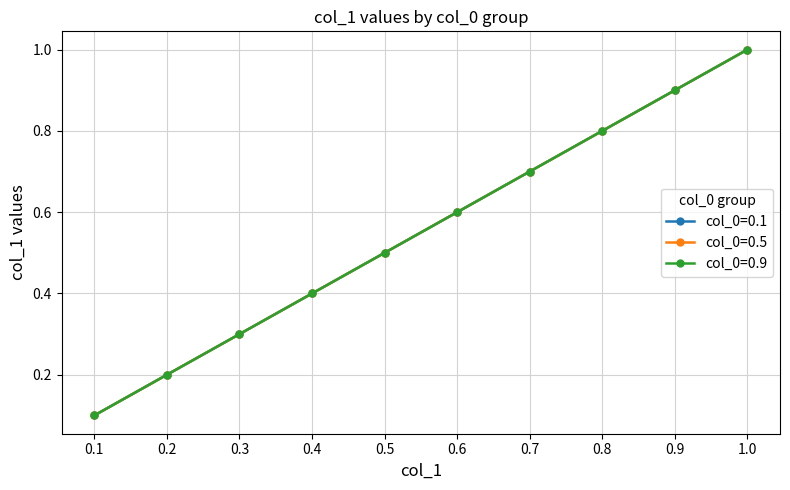

Does the chart have visible grid lines?

Yes